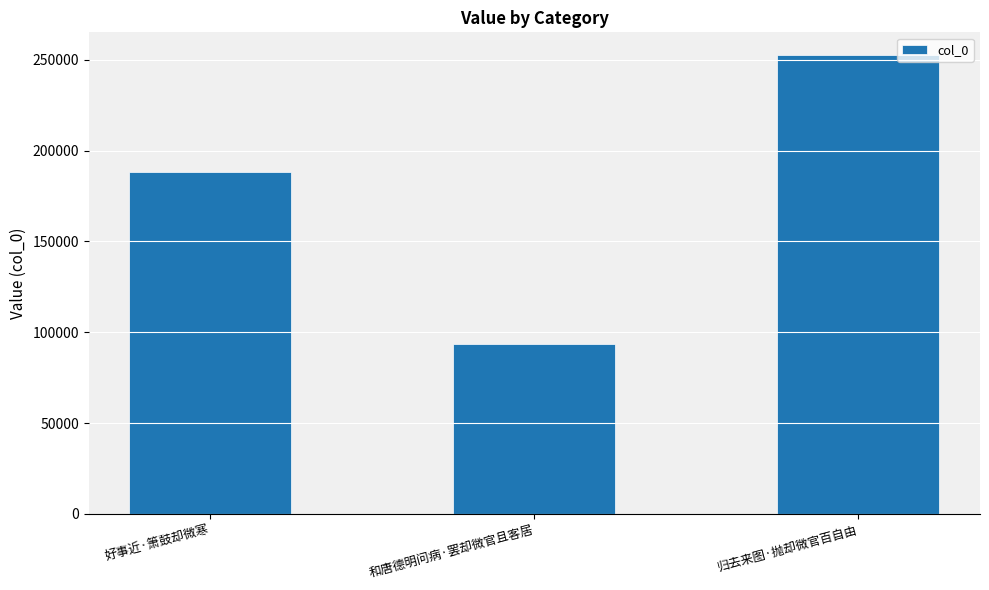

Does the chart contain stacked bars?

No